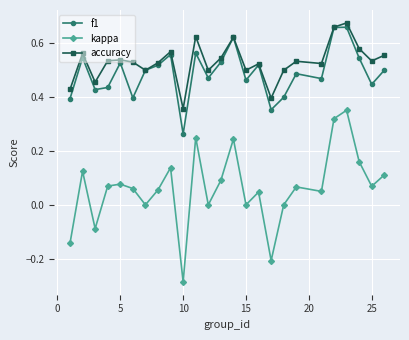

Which series has the widest spread of values?

kappa